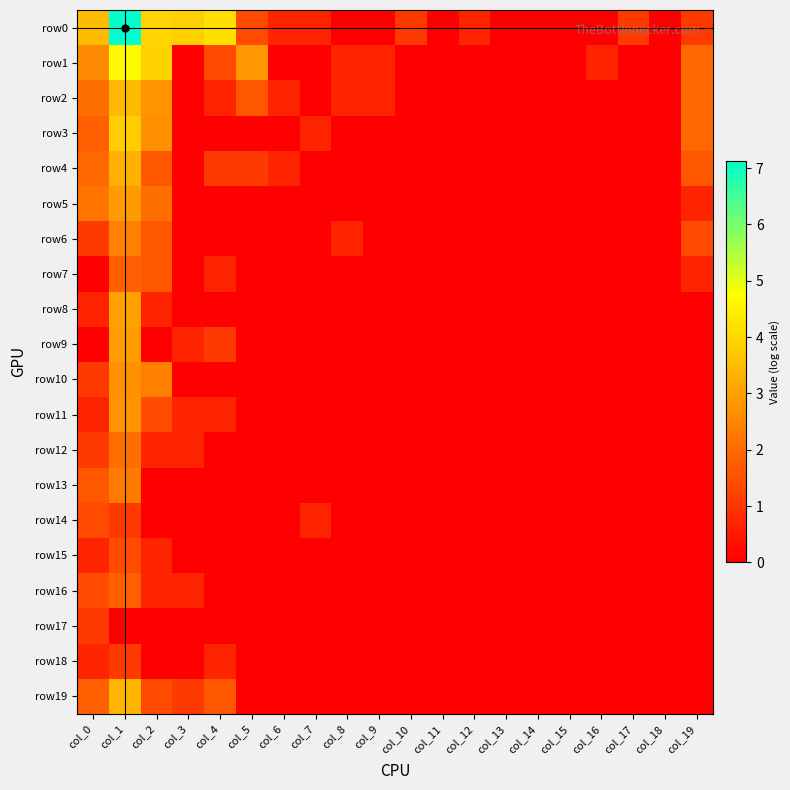

At how many categories does at least one series exceed 5?

1